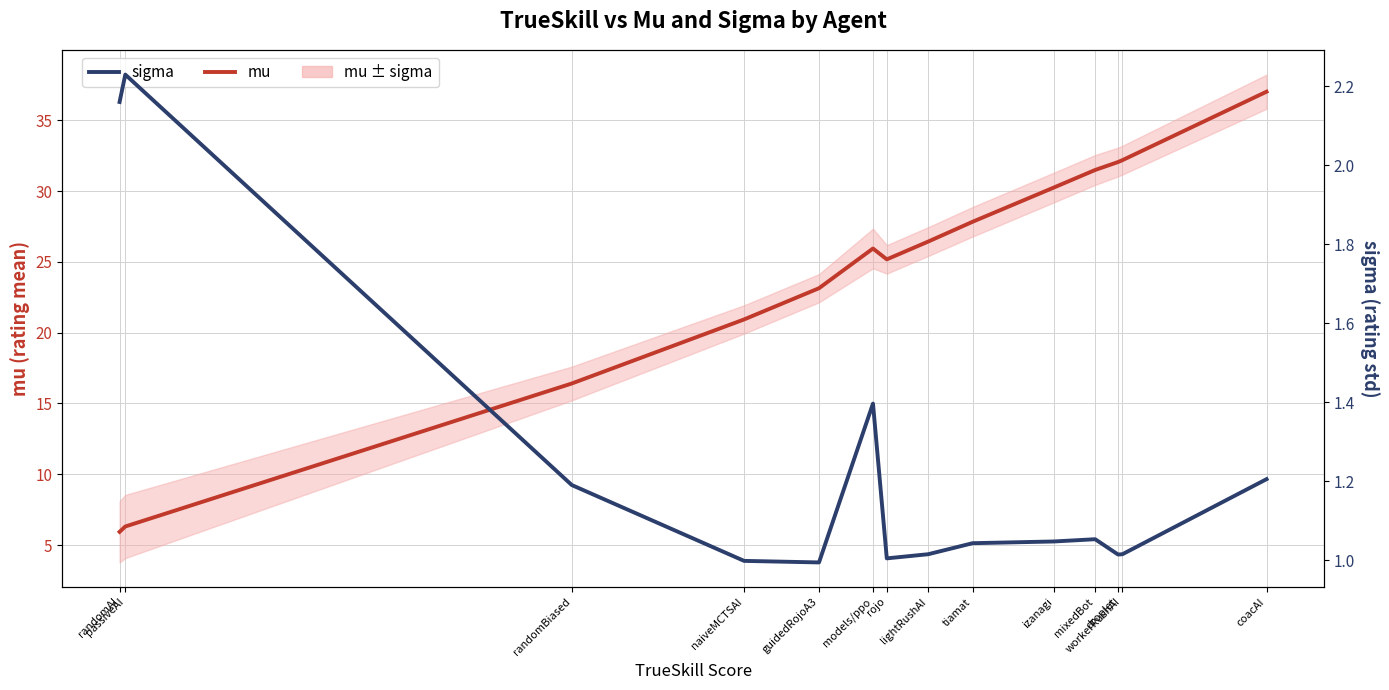

Where is the first local maximum for sigma?

passiveAI